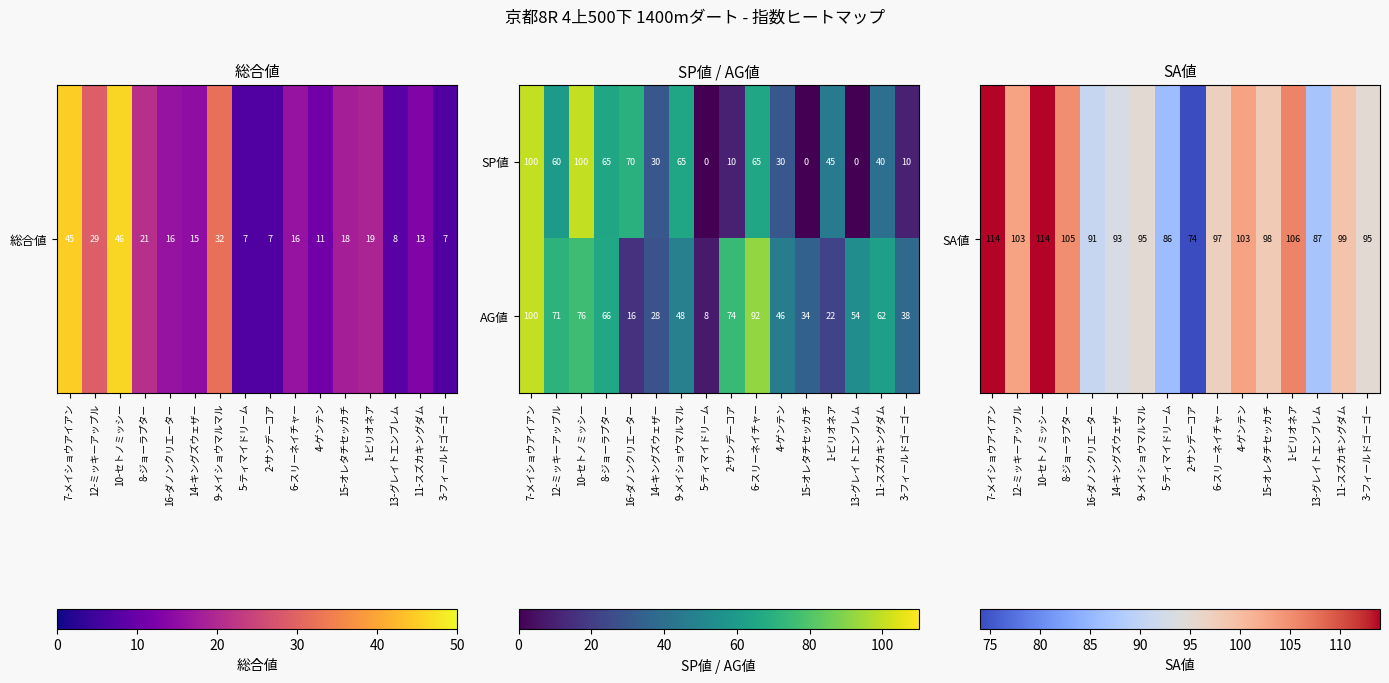

The value of AG値 at 15-オレタチセッカチ is 12. True or false?

False